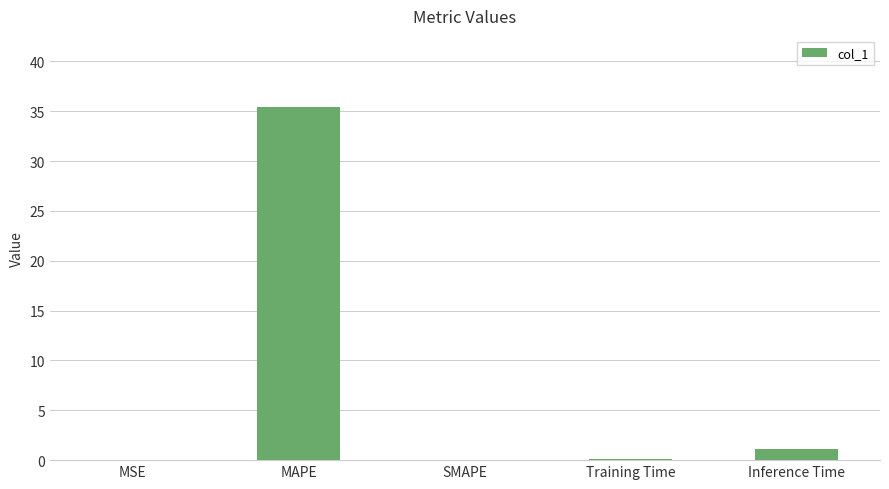

Does the chart contain stacked bars?

No